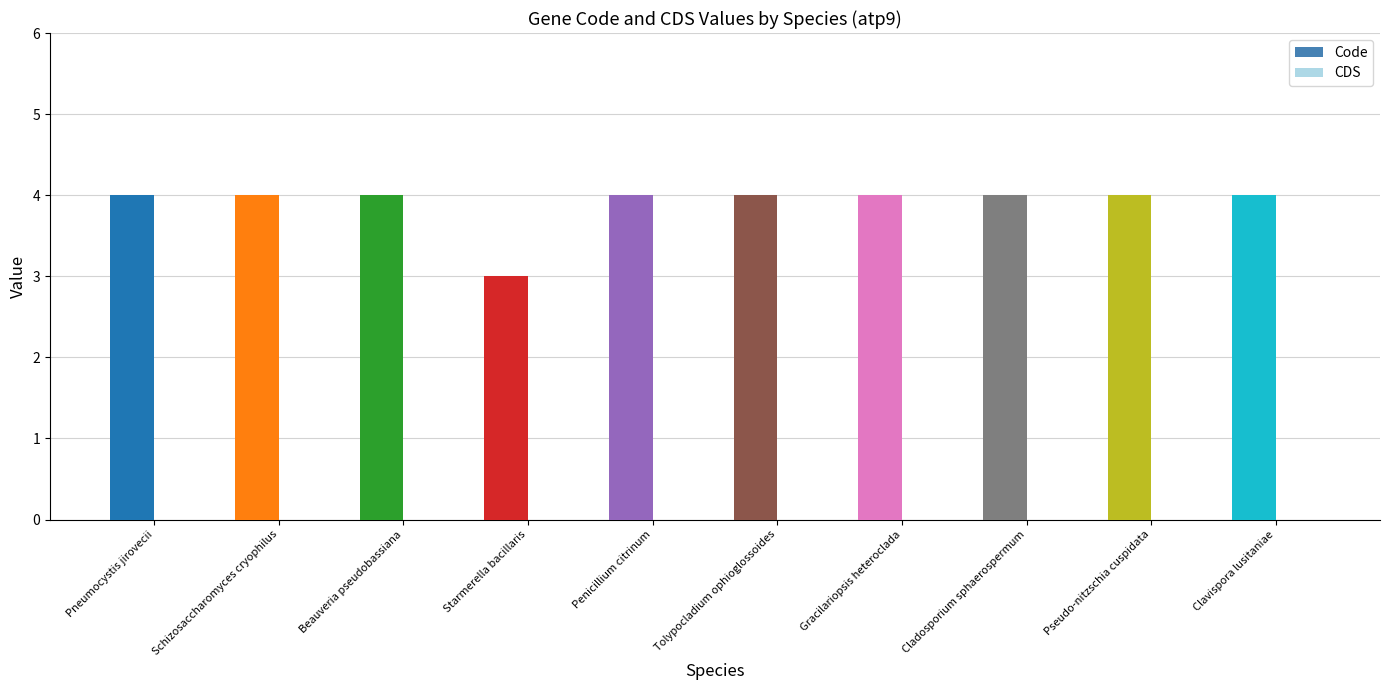

Reading left to right, list all the values displayed in this chart.

Code: Pneumocystis jirovecii=4	Schizosaccharomyces cryophilus=4	Beauveria pseudobassiana=4	Starmerella bacillaris=3	Penicillium citrinum=4	Tolypocladium ophioglossoides=4	Gracilariopsis heteroclada=4	Cladosporium sphaerospermum=4	Pseudo-nitzschia cuspidata=4	Clavispora lusitaniae=4
CDS: Pneumocystis jirovecii=0	Schizosaccharomyces cryophilus=0	Beauveria pseudobassiana=0	Starmerella bacillaris=0	Penicillium citrinum=0	Tolypocladium ophioglossoides=0	Gracilariopsis heteroclada=0	Cladosporium sphaerospermum=0	Pseudo-nitzschia cuspidata=0	Clavispora lusitaniae=0